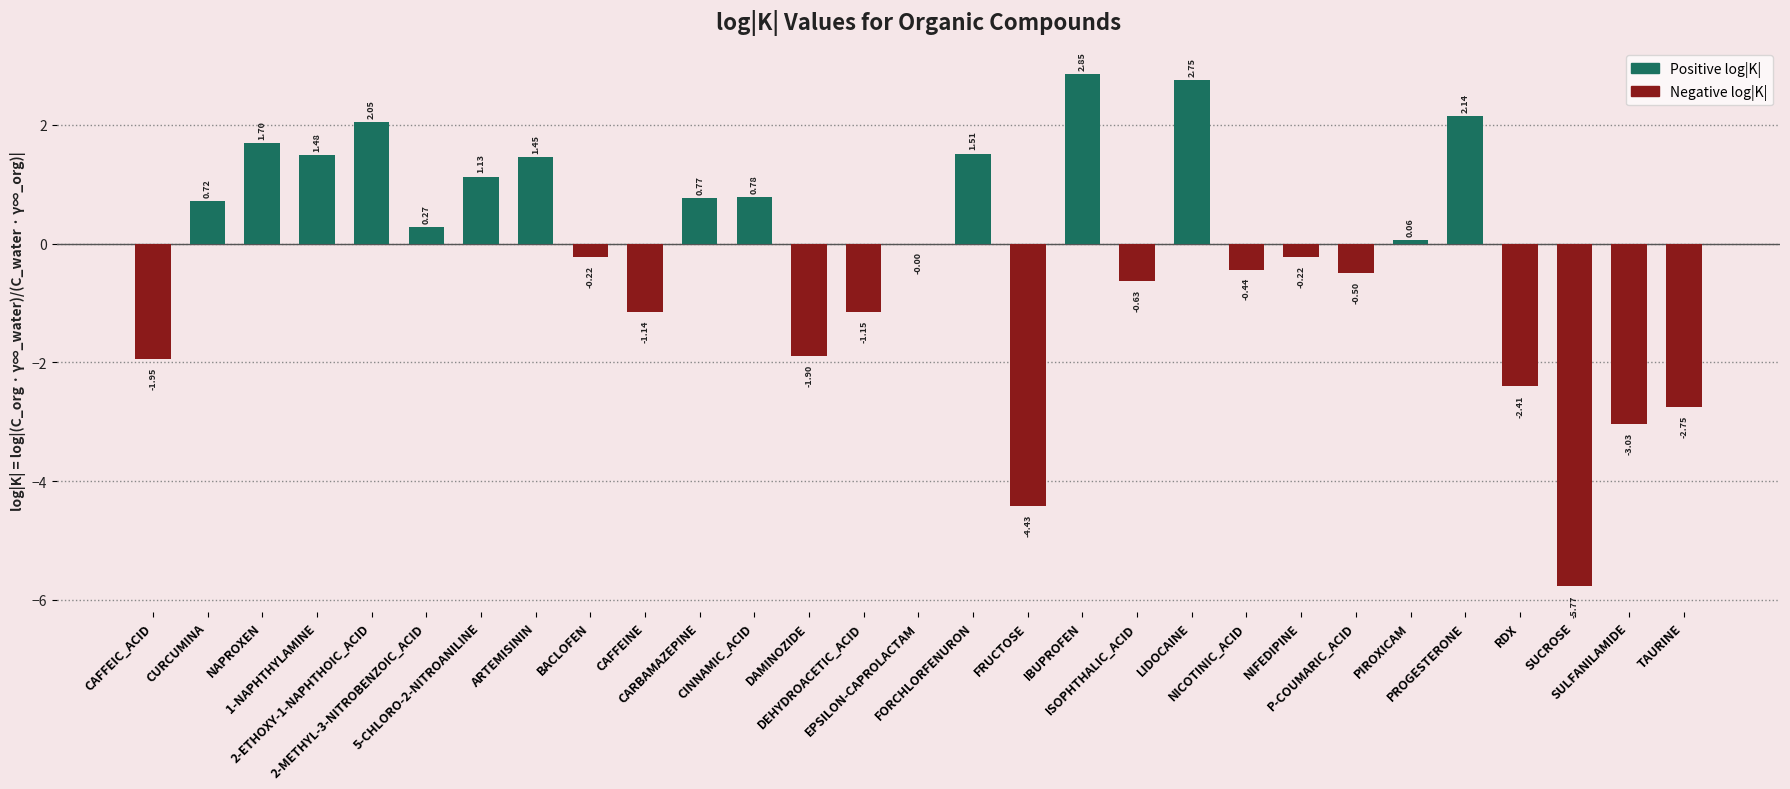

What is the sum of all values?

-6.9